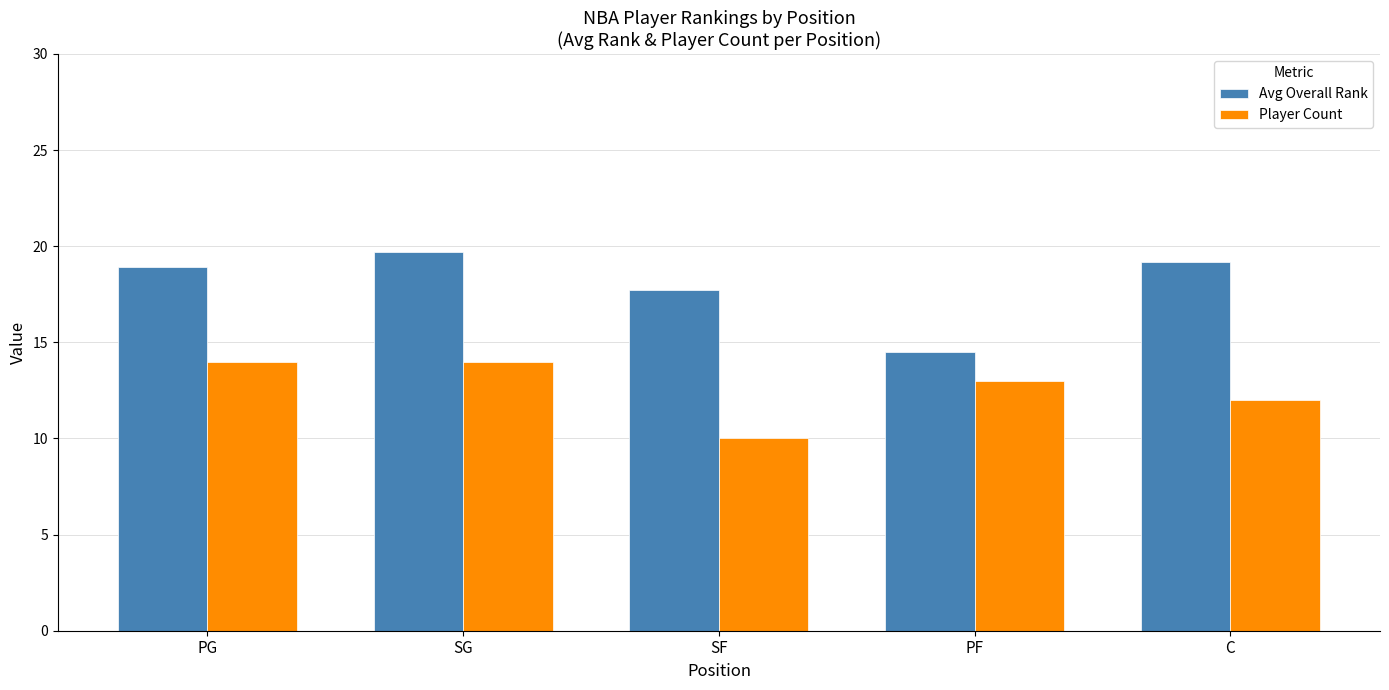

Is the value of Player Count at SF greater than the value of Avg Overall Rank at C?

No